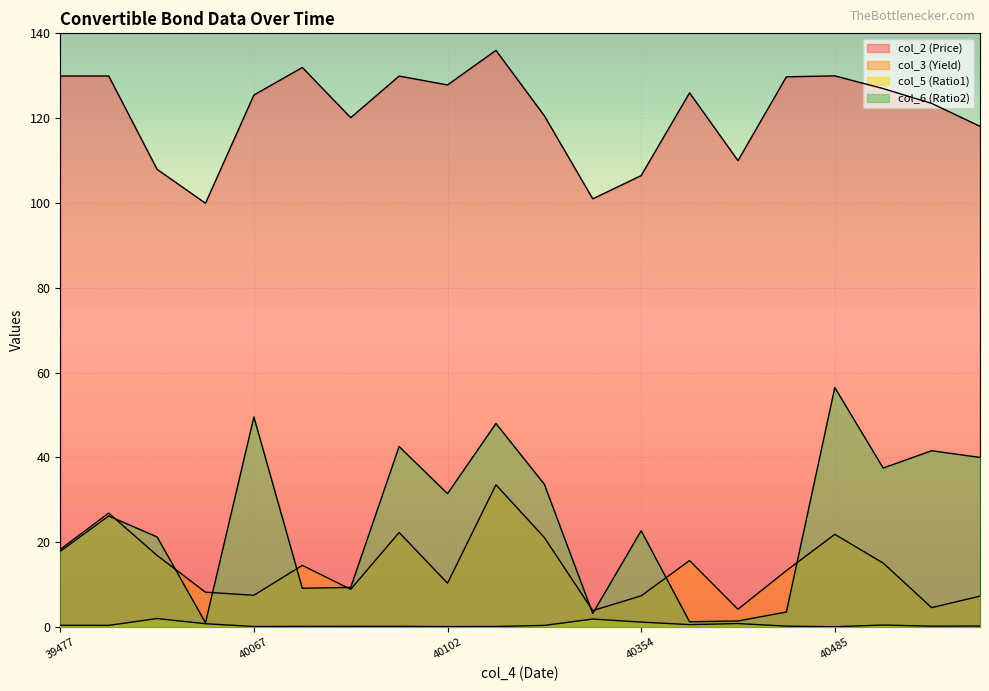

What is the approximate value of col_2 at 40312?

120.6